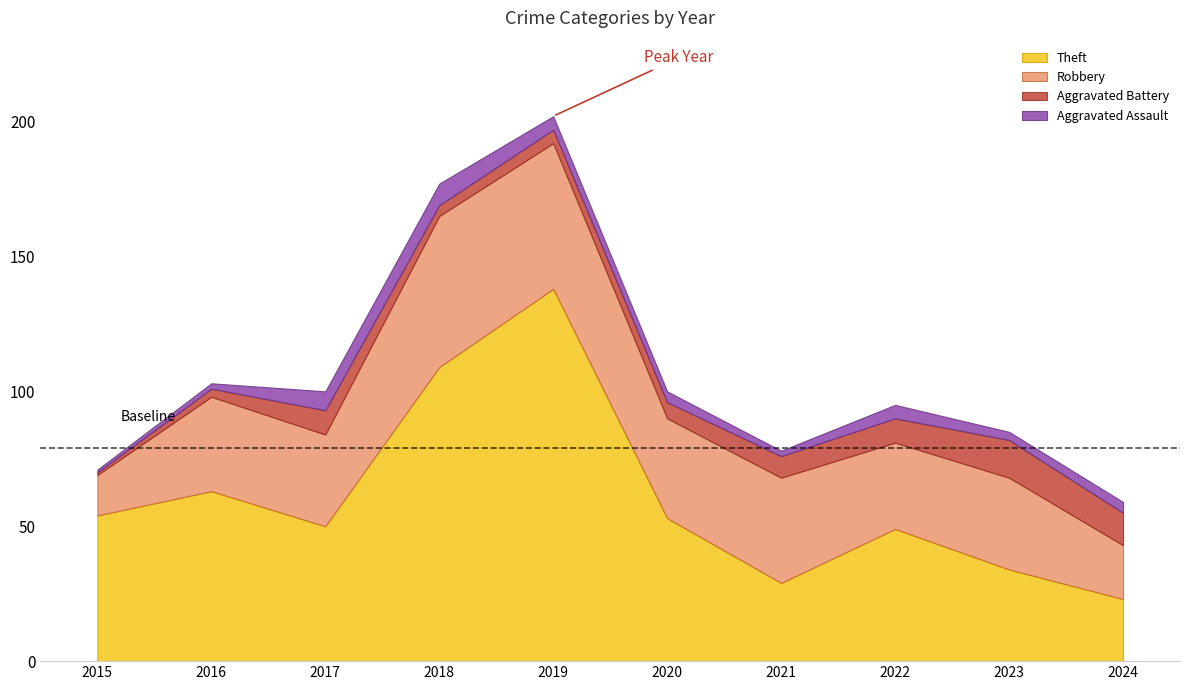

What is the total value across all series at 2017?

100